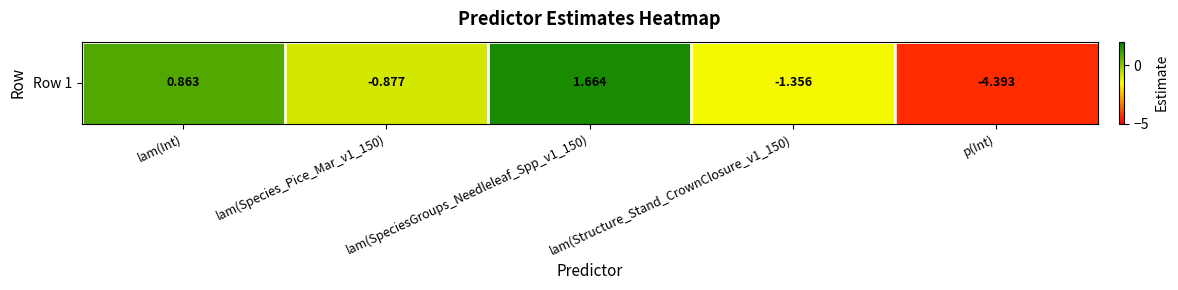

At which category does the chart reach its peak across all series?

lam(SpeciesGroups_Needleleaf_Spp_v1_150)